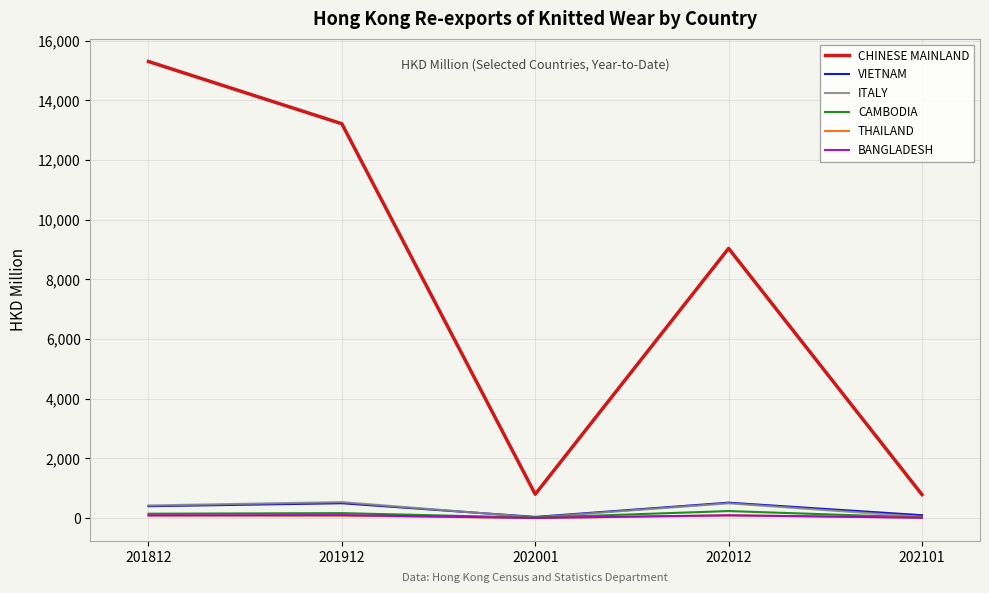

The CHINESE MAINLAND series shows 799.4 at 202001. True or false?

True